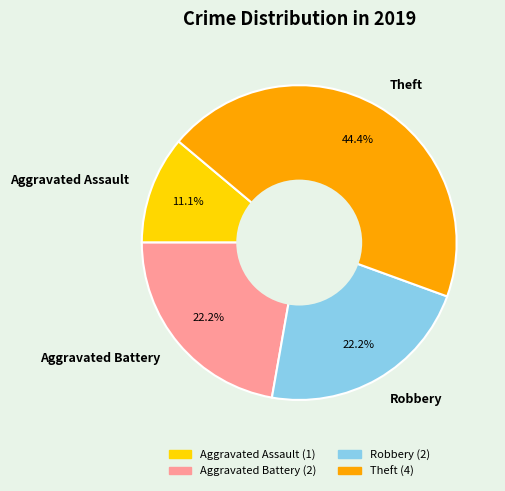

To the nearest percent, what is the difference between the Aggravated Battery and Theft slice percentages?

22%